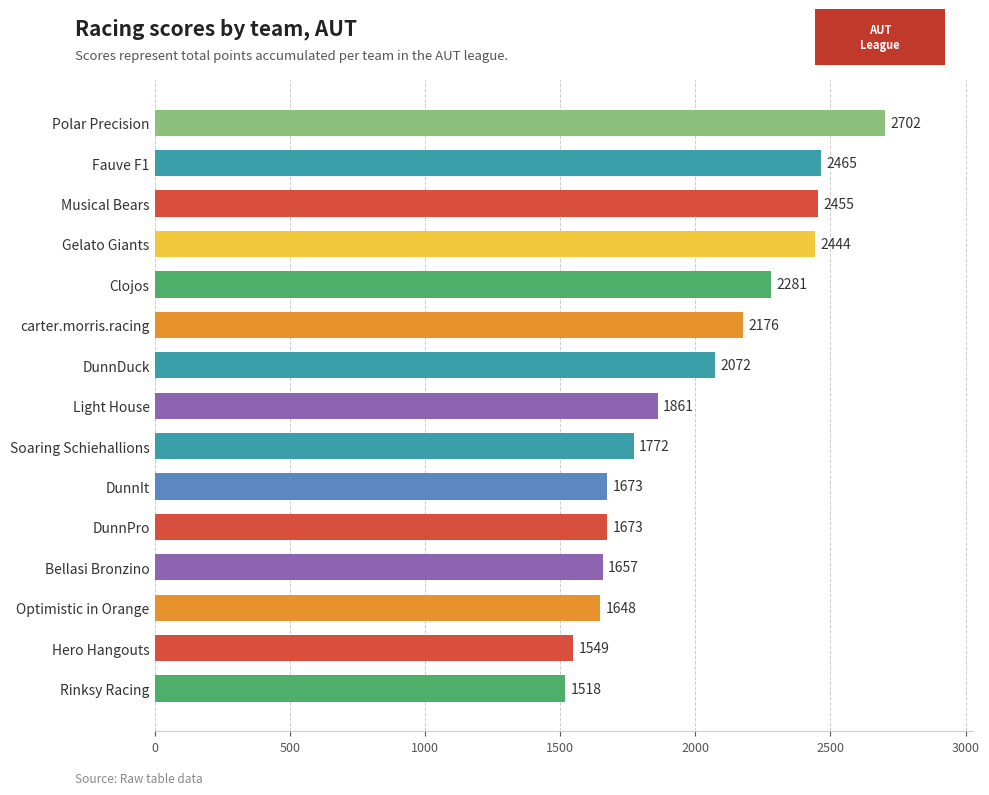

What is the minimum value shown in the chart?

1518